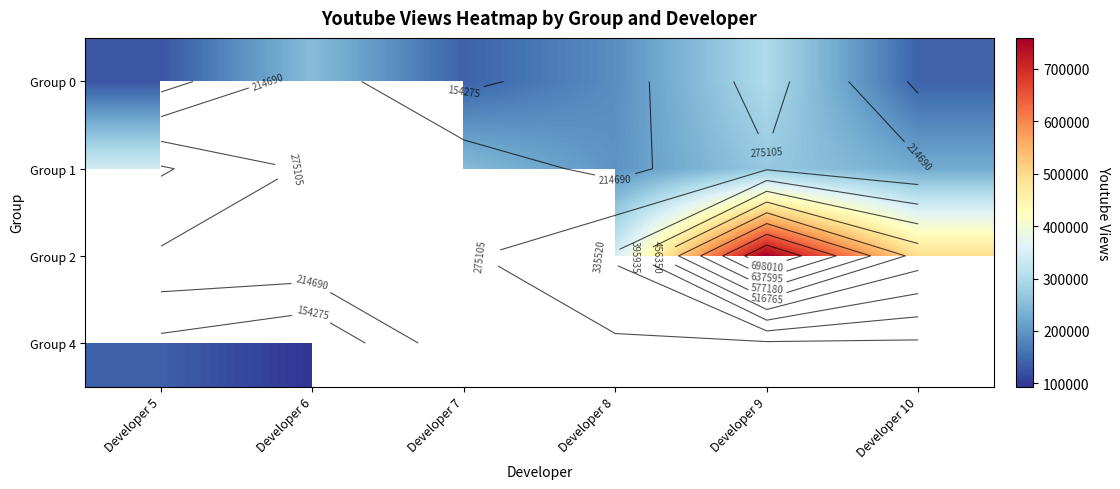

True or false: row_0 has a value of 444993.0 at Developer 6.

False